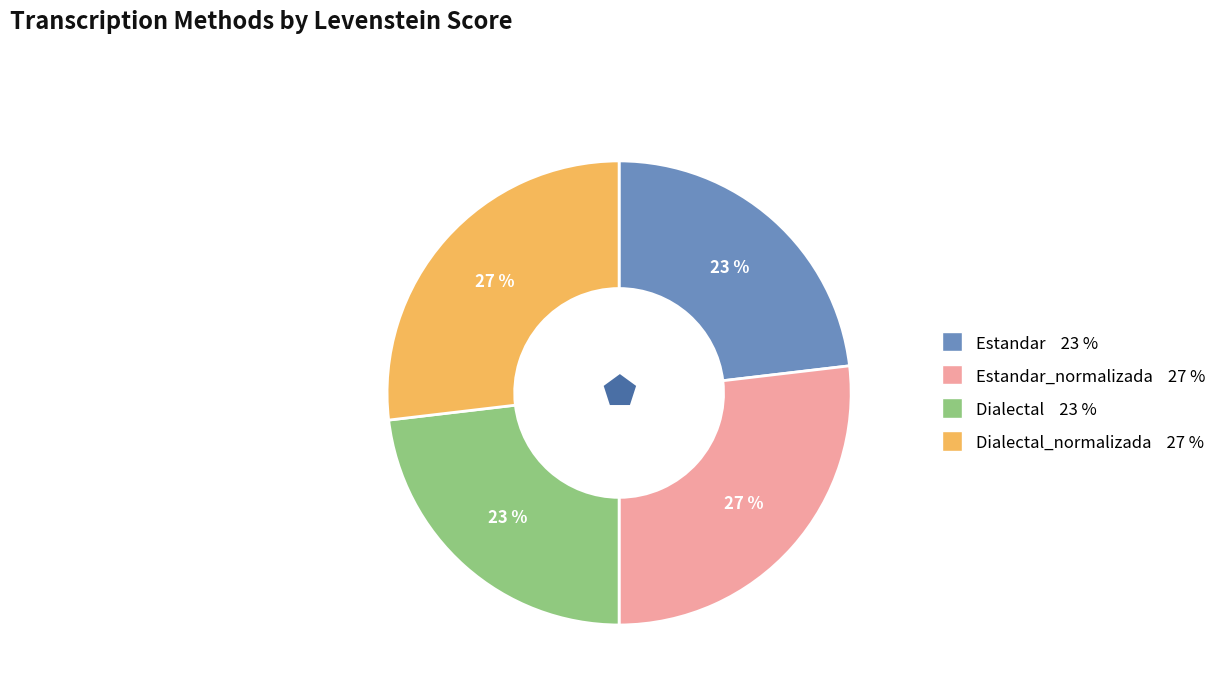

To the nearest percent, what is the difference between the largest and smallest slice percentages?

4%